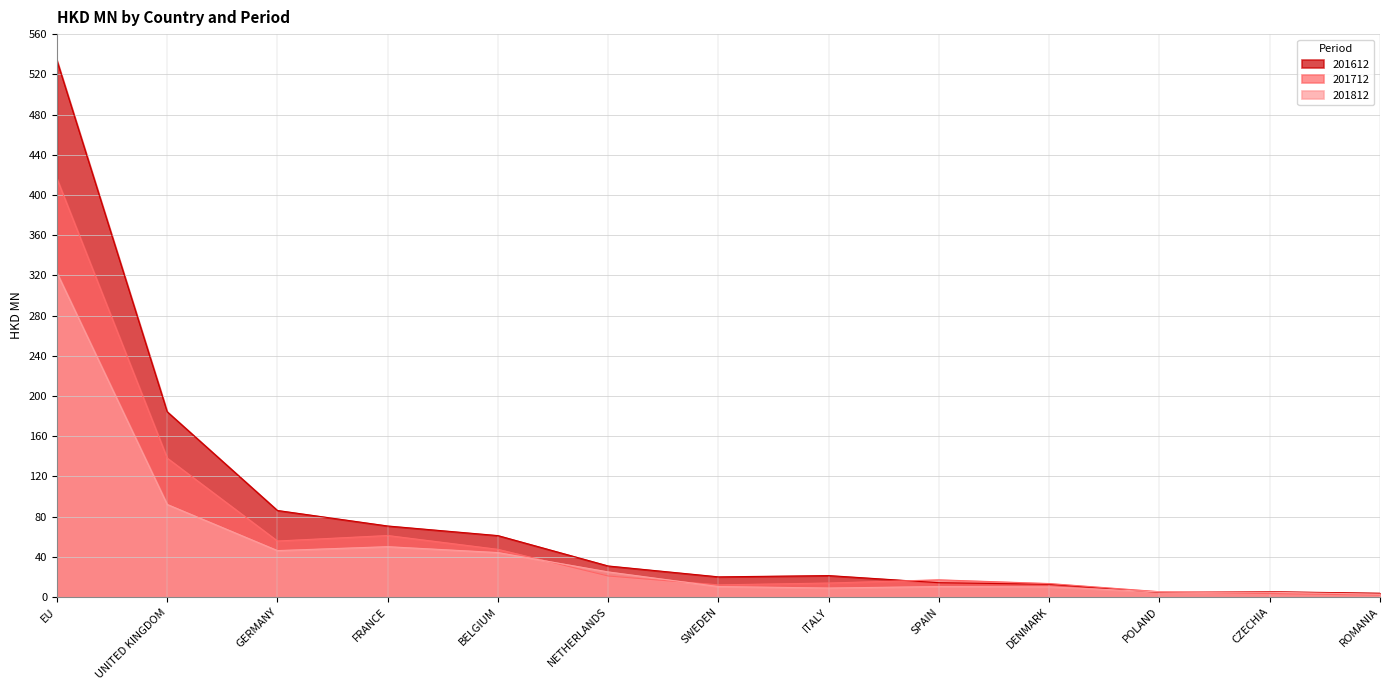

What is the difference between the maximum and minimum values in the 201712 series?

414.3